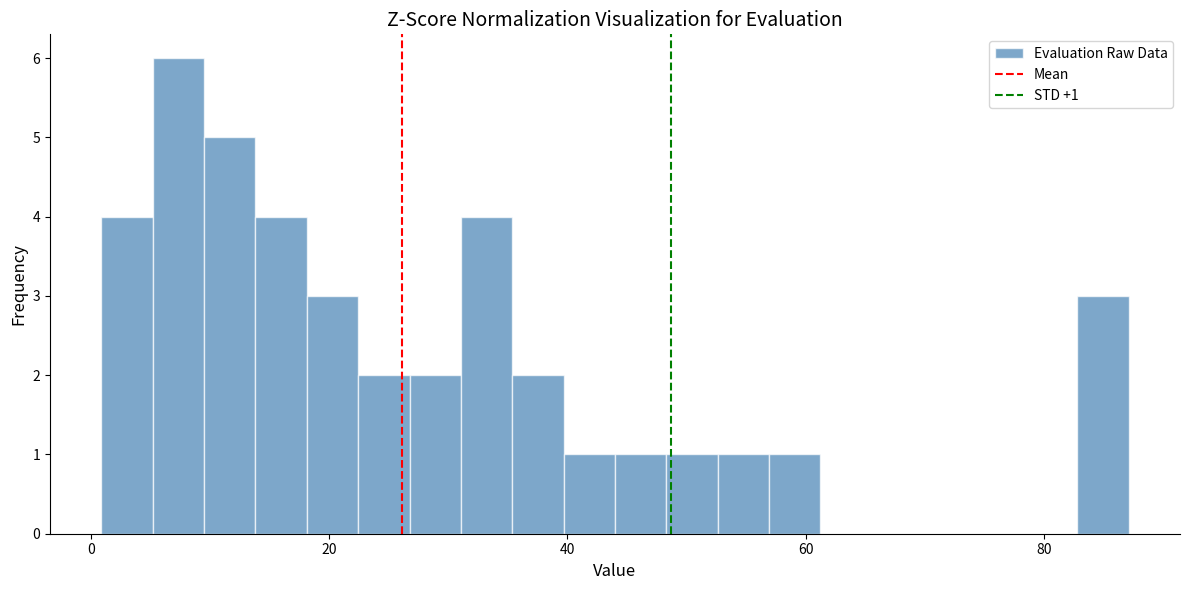

Read against the x-axis, roughly where is the centre of the tallest bar?

8